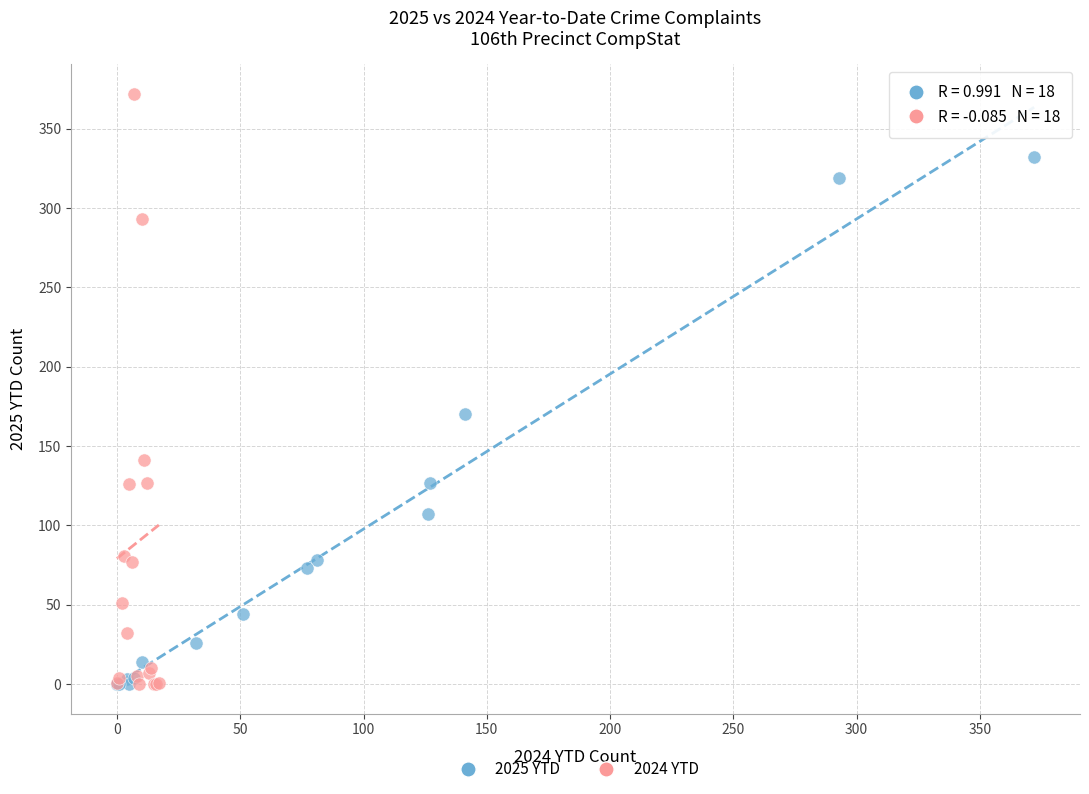

Which series has the largest Y range (max minus min)?

2024 YTD